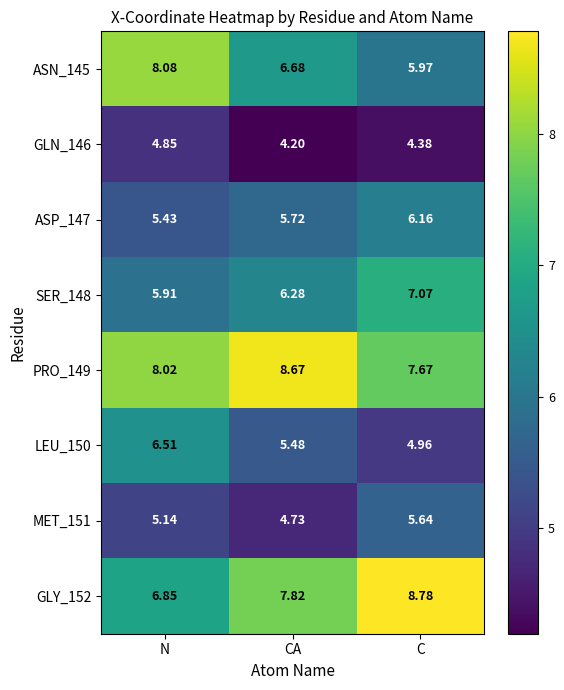

Rank the categories by GLN_146 value from lowest to highest.

CA, C, N